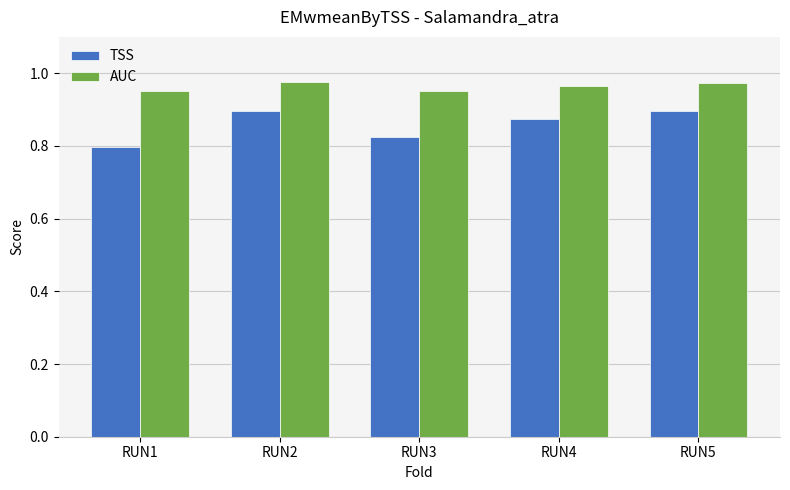

Rank the series by their average value, from highest to lowest.

AUC, TSS